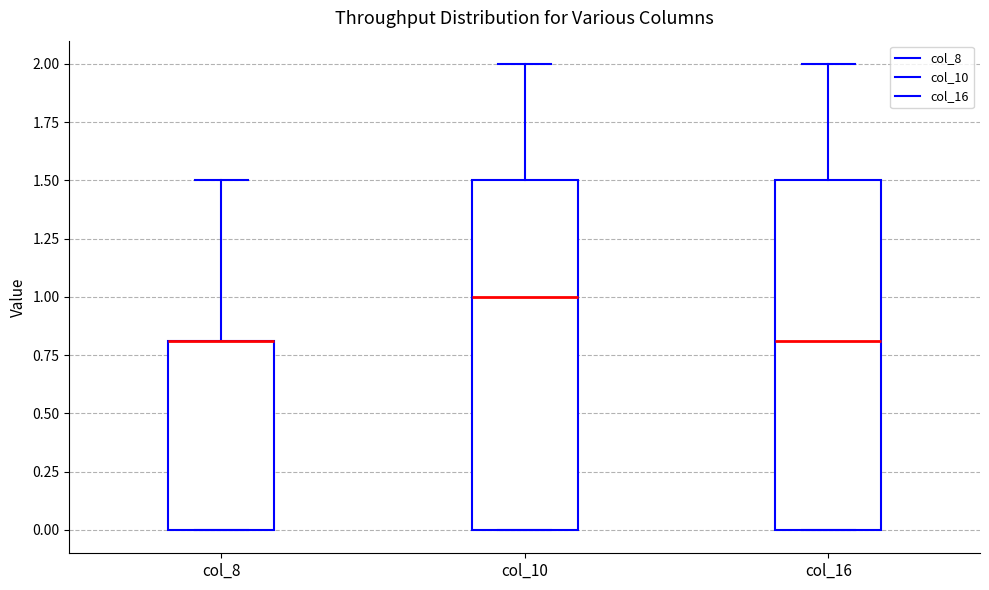

Reading left to right, transcribe this box plot: for each box, give where its median line is, the range the box spans, and where its two whiskers end, as read against the y-axis. The values are not printed on the chart, so give them approximately, as read against the axis.

col_8: median 0.8 (drawn on the box's upper edge), box 0.0 to 0.8, whiskers 0.0 to 1.5
col_10: median 1.0, box 0.0 to 1.5, whiskers 0.0 to 2.0
col_16: median 0.8, box 0.0 to 1.5, whiskers 0.0 to 2.0